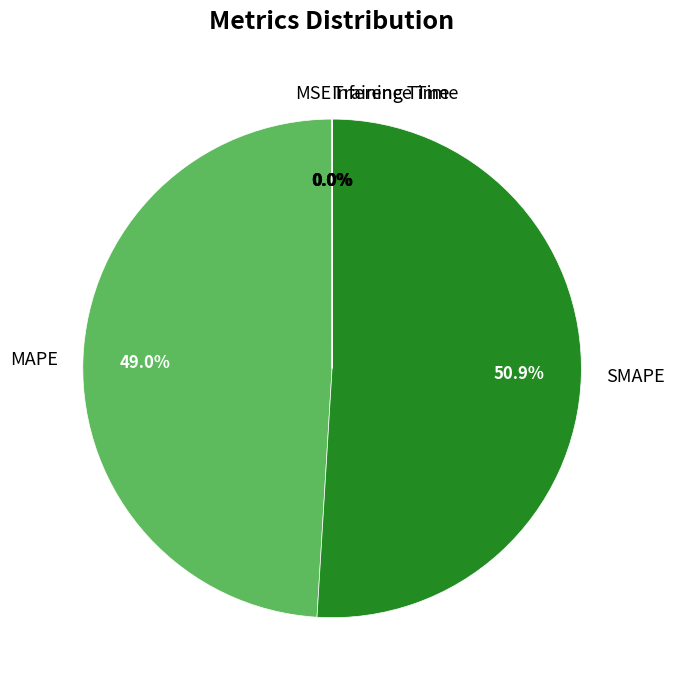

What is the largest slice in the pie chart?

SMAPE